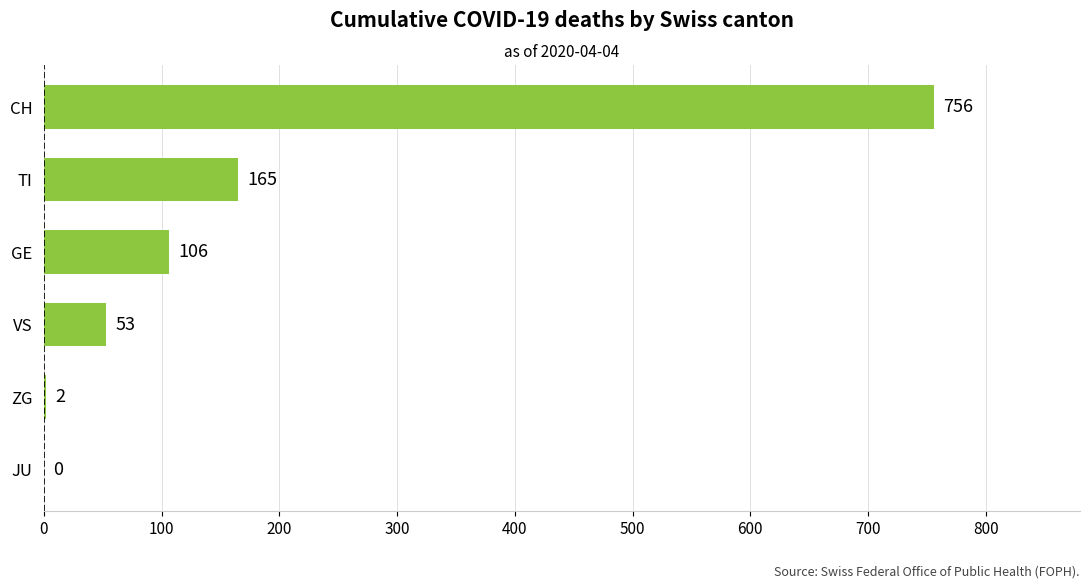

How many series are shown in this chart?

1